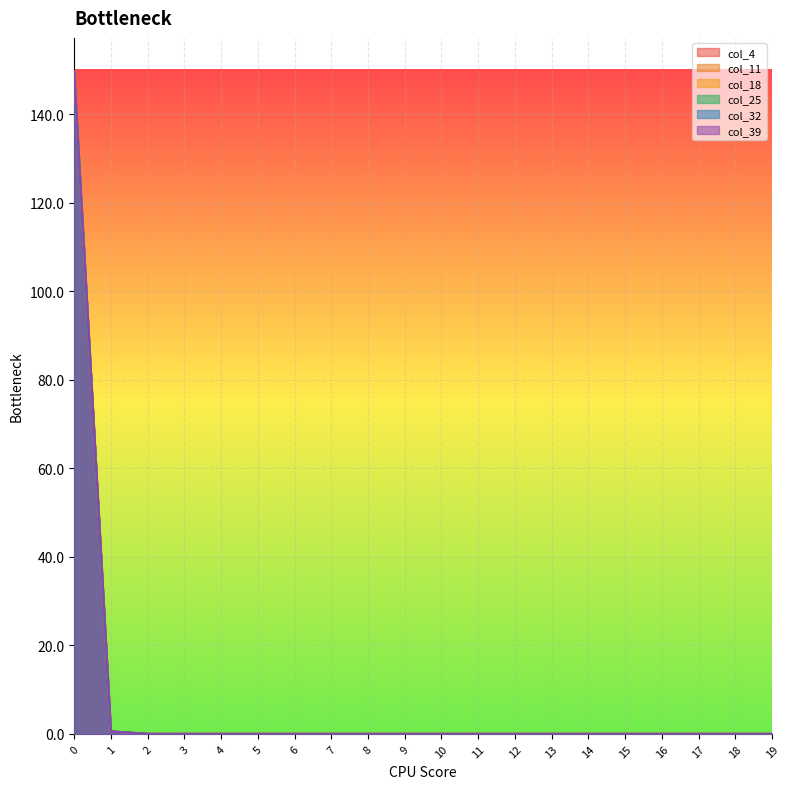

List the labels in order of col_32 value, smallest first.

4, 5, 6, 7, 8, 9, 10, 11, 12, 13, 14, 15, 16, 17, 18, 19, 3, 2, 1, 0